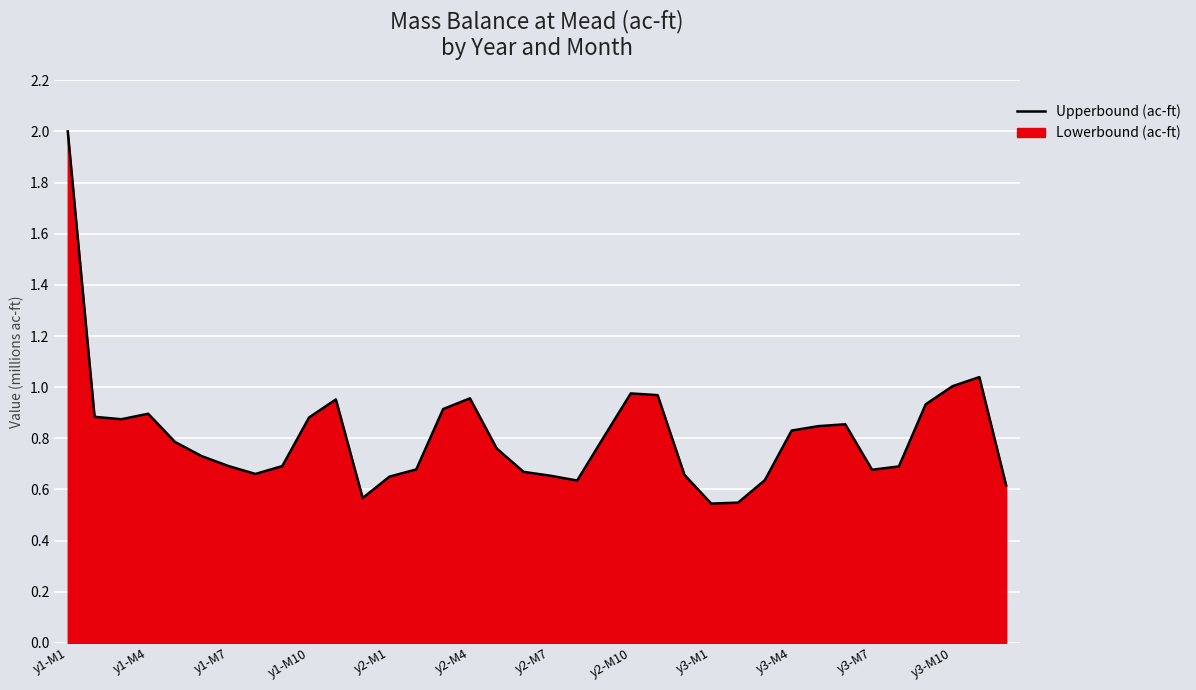

What is the maximum value shown in the chart?

2.0